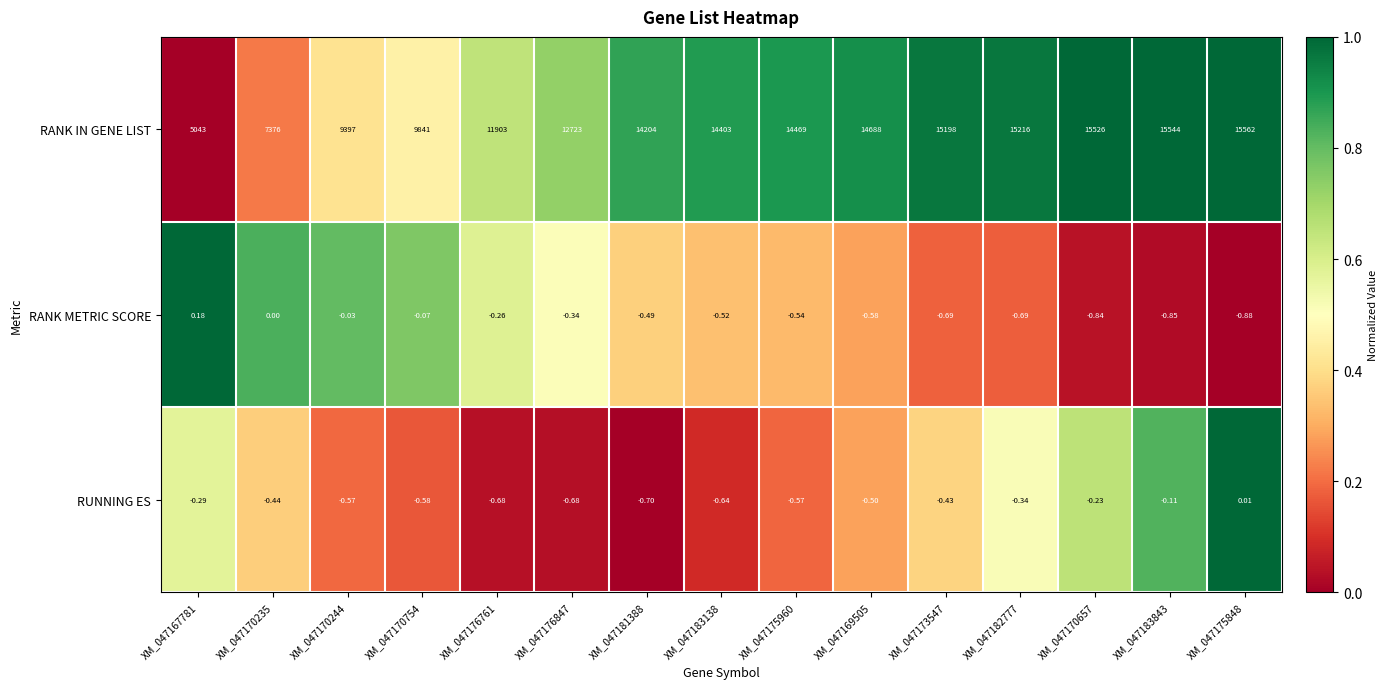

Rank the series at XM_047170657 from highest to lowest value.

RANK IN GENE LIST, RUNNING ES, RANK METRIC SCORE